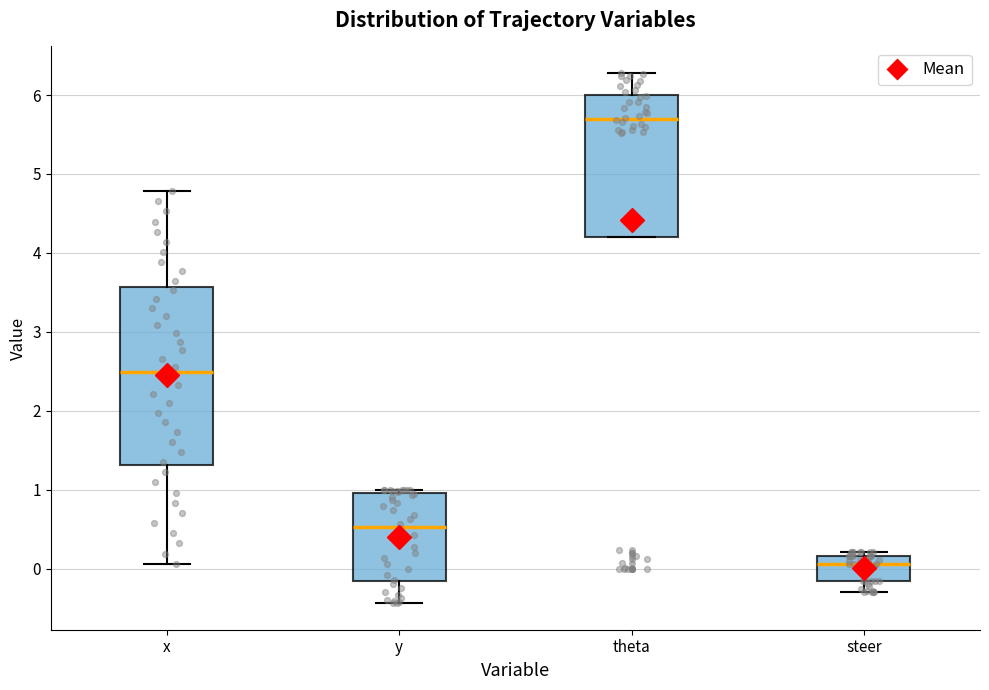

Where is the upper edge of the box for theta on the y-axis? The values are not printed on the chart, so give them approximately, as read against the axis.

6.0